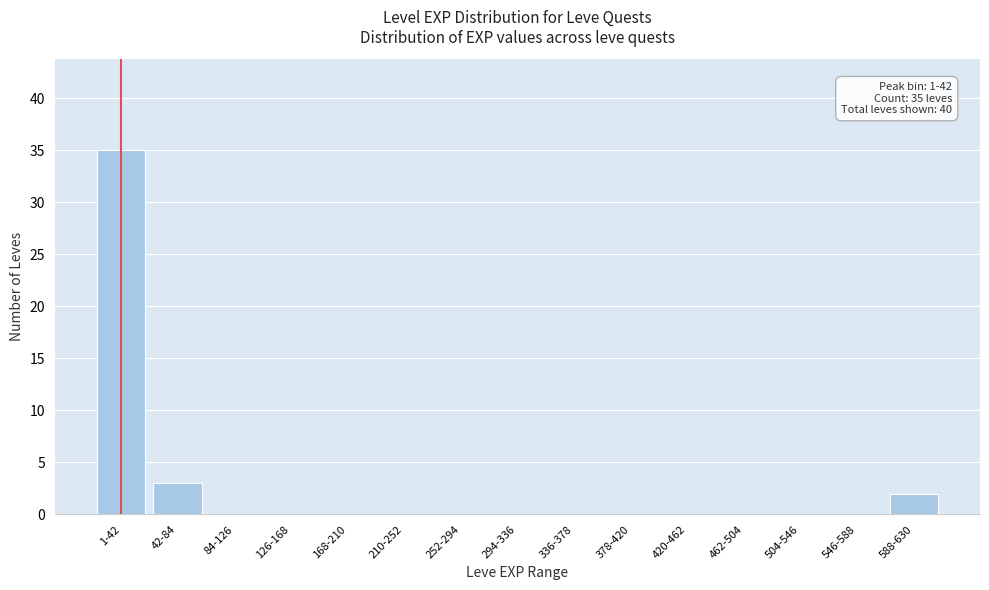

Reading left to right, transcribe all the data shown in this chart.

1-42=35	42-84=3	84-126=0	126-168=0	168-210=0	210-252=0	252-294=0	294-336=0	336-378=0	378-420=0	420-462=0	462-504=0	504-546=0	546-588=0	588-630=2